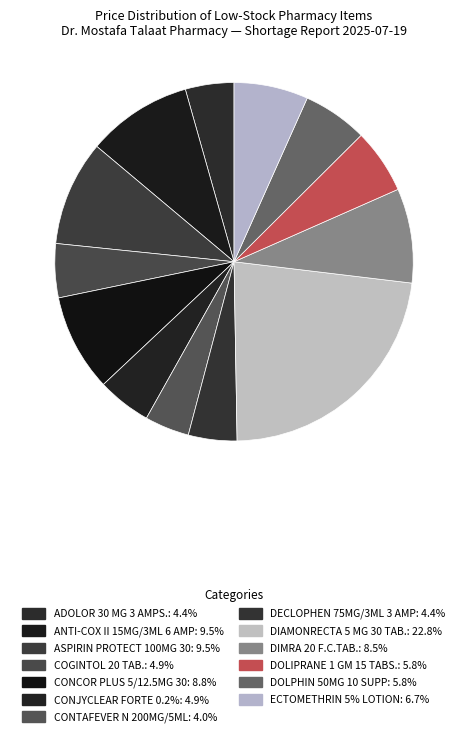

Between DIMRA 20 F.C.TAB. and CONTAFEVER N 200MG/5ML, which is larger?

DIMRA 20 F.C.TAB.